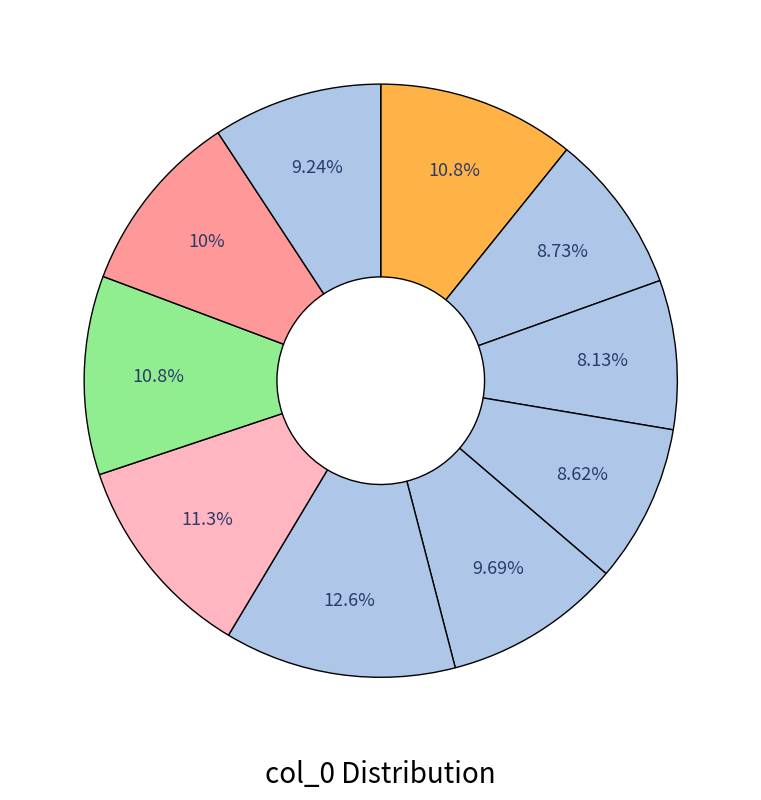

Count the number of slices in the pie.

10